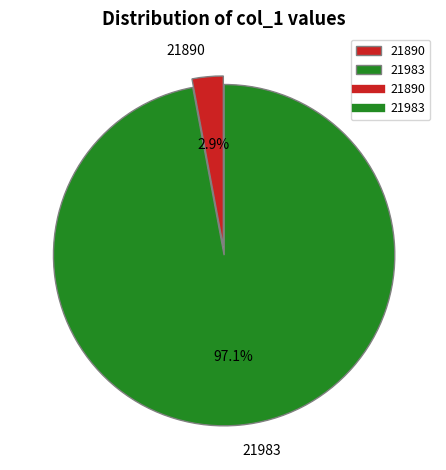

Is there any slice that represents more than half of the pie?

Yes